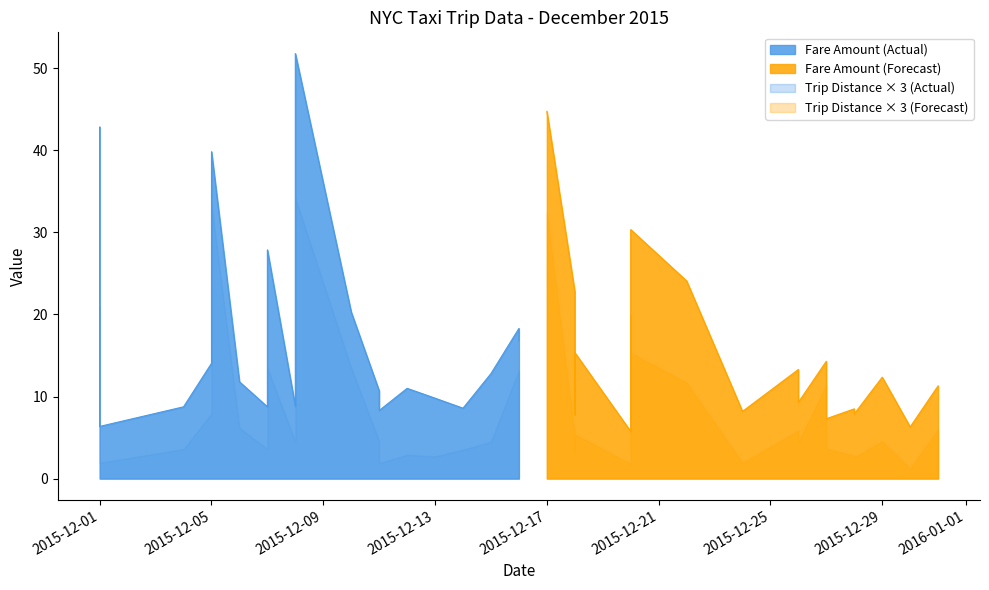

Count the number of categories in the chart.

40